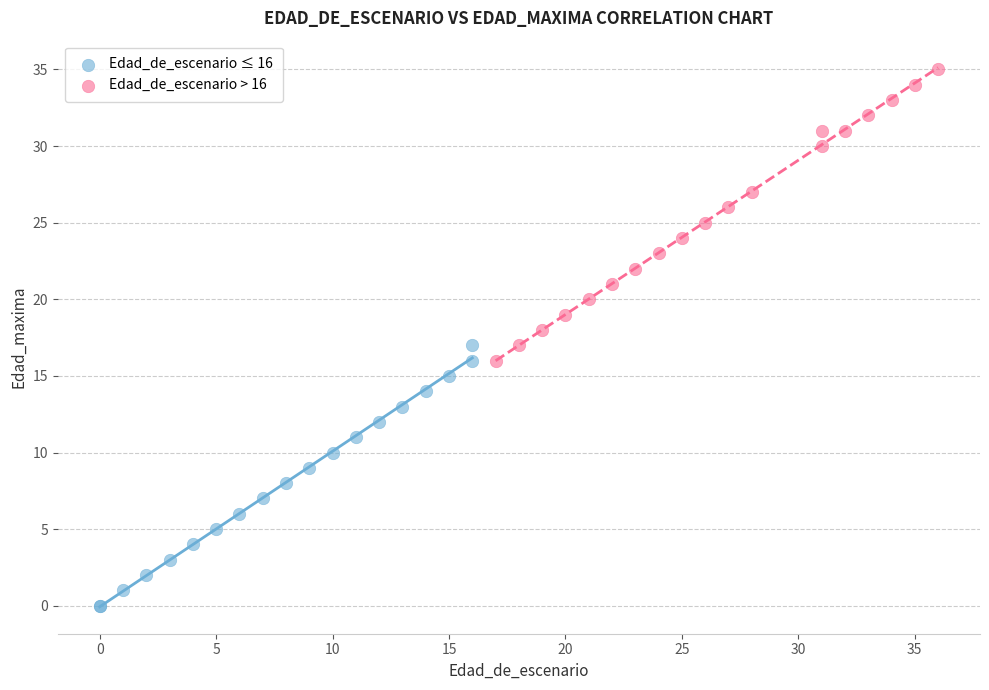

Which series reaches the maximum Y coordinate?

Edad_de_escenario > 16